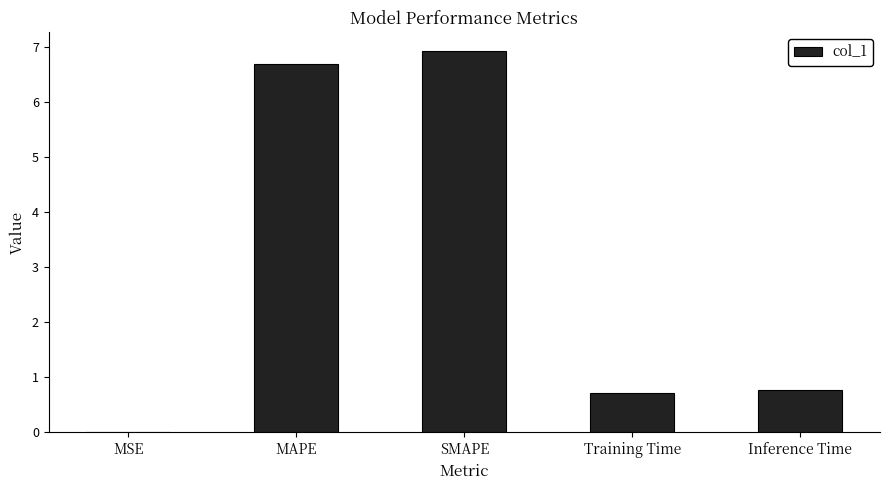

Read the value at MAPE.

6.7